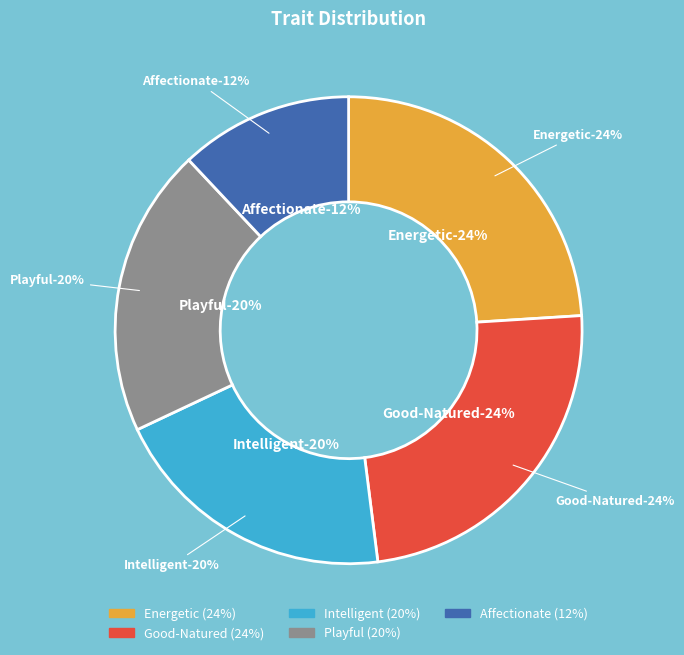

How many segments does this pie chart have?

5